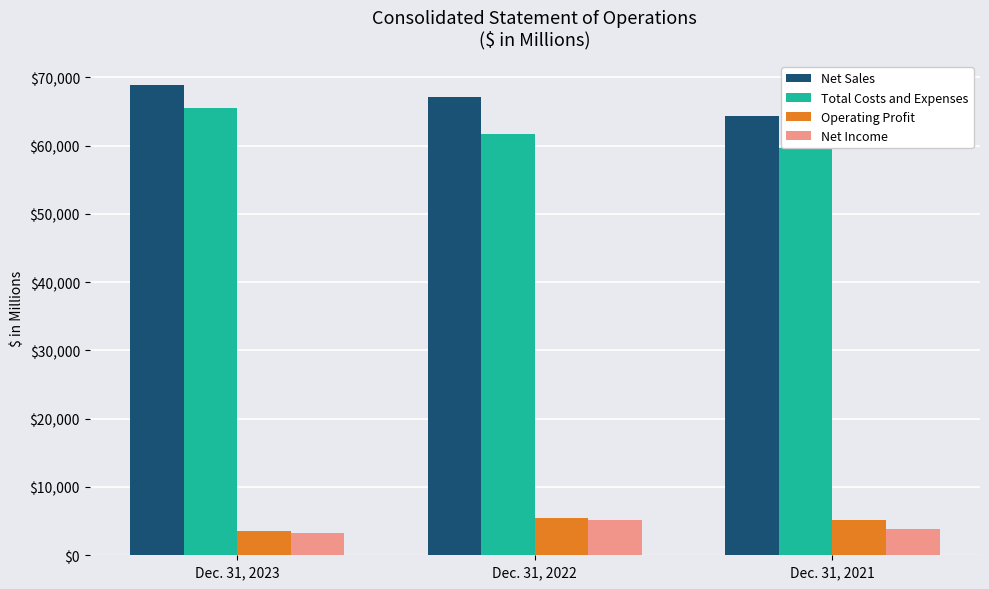

Reading left to right, list all the values displayed in this chart.

Net Sales: 68920	67074	64388
Total Costs and Expenses: 65445	61690	59675
Operating Profit: 3561	5504	5136
Net Income: 3195	5197	3864